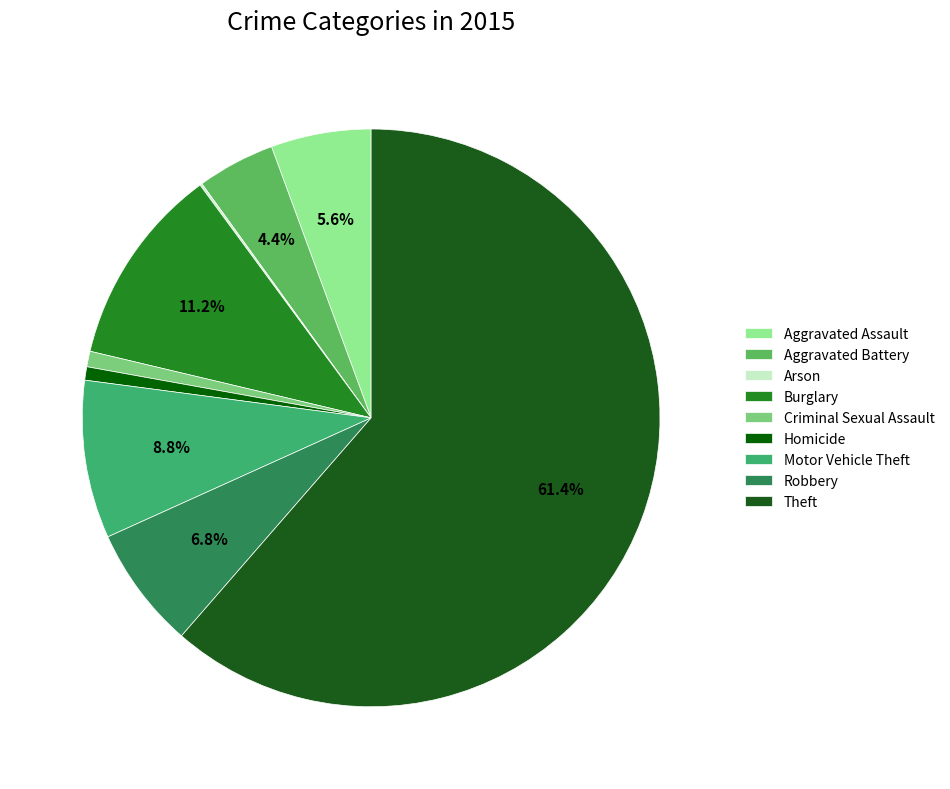

Which category has the biggest portion of the pie?

Theft